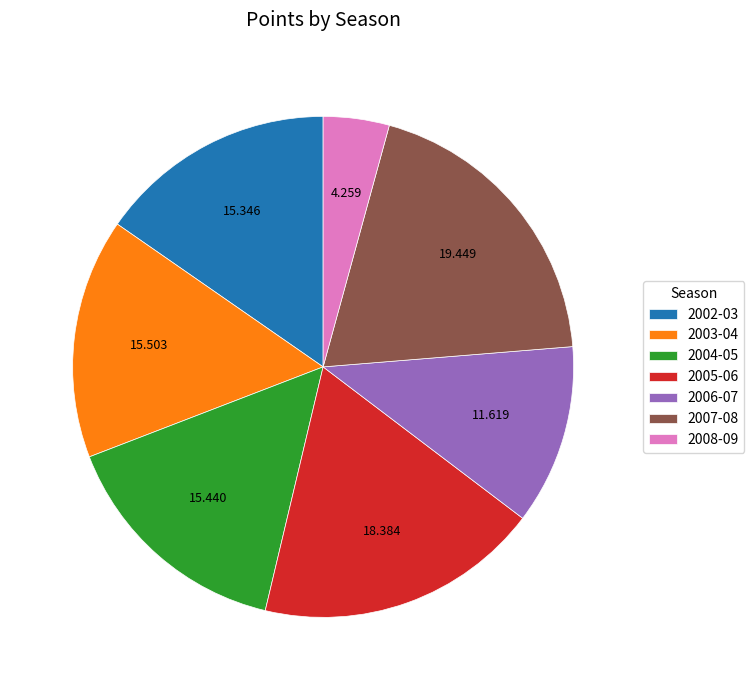

Count the number of slices in the pie.

7